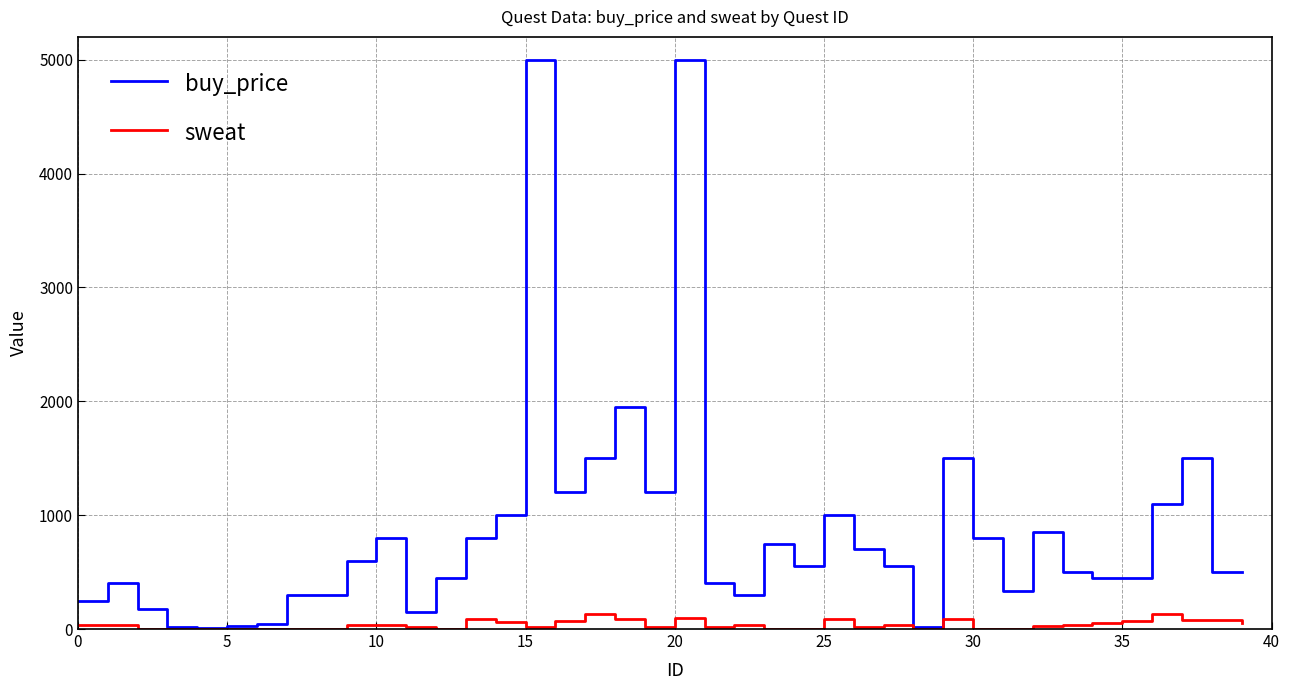

Which series has the largest range (max minus min)?

buy_price